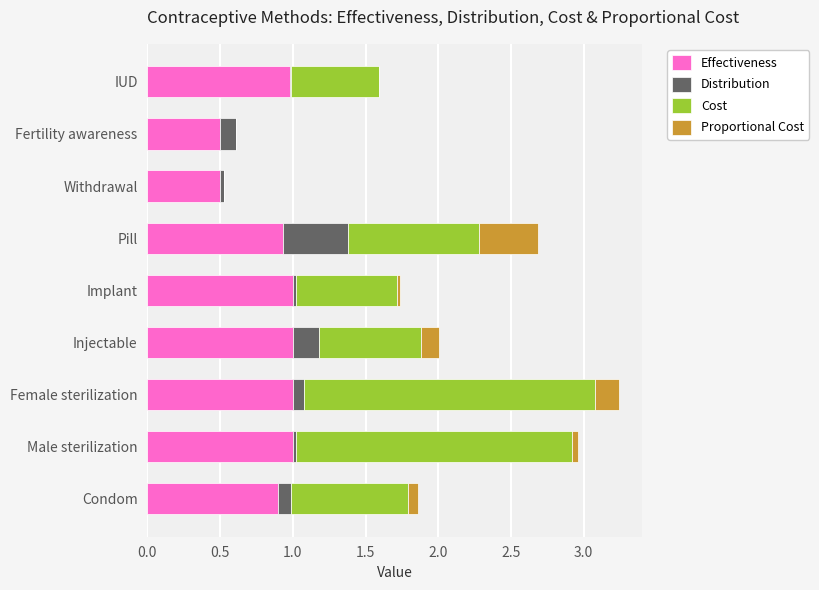

What is the total value across all series at Injectable?

2.0